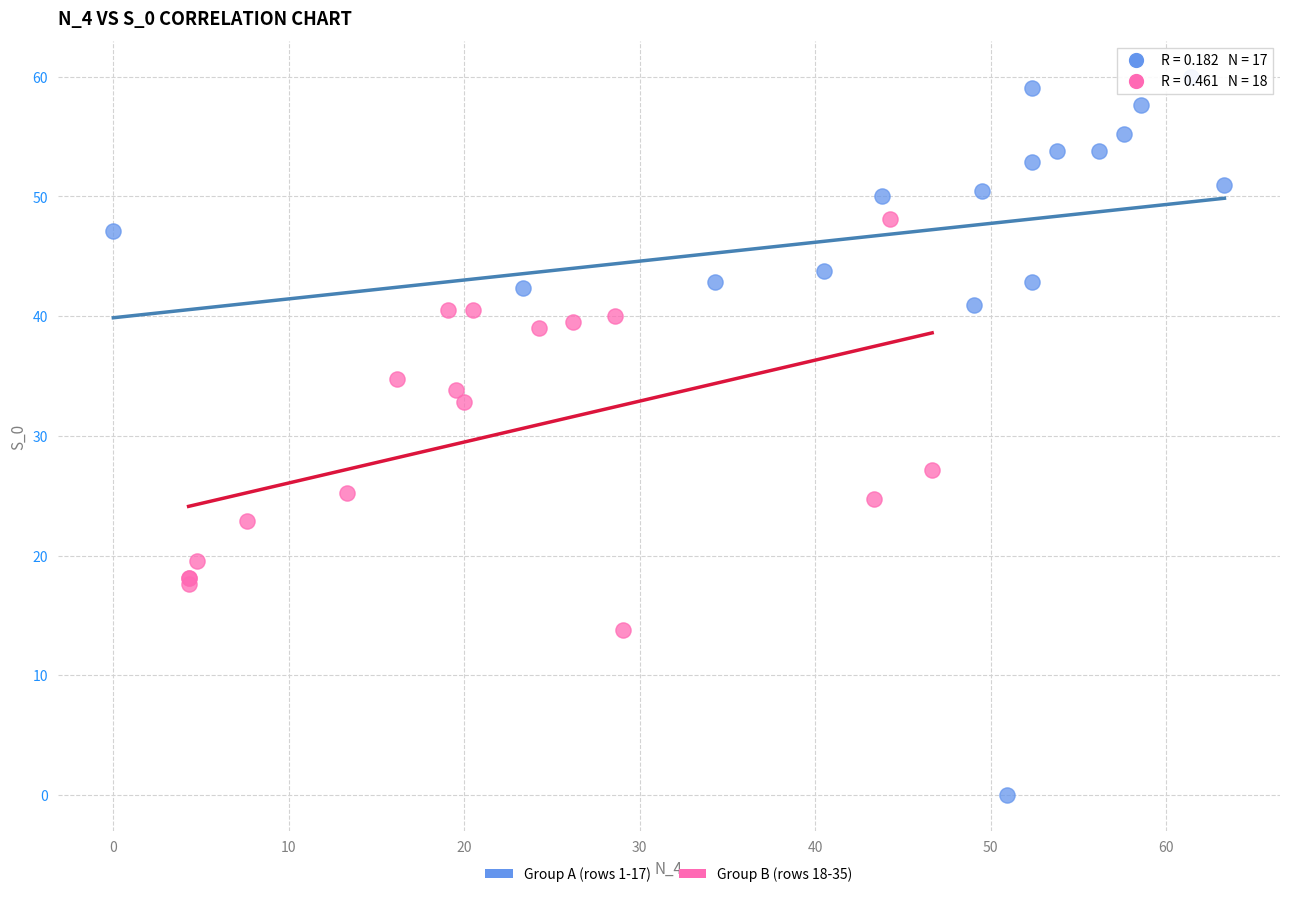

Which series contains the highest Y value?

Group A (rows 1-17)